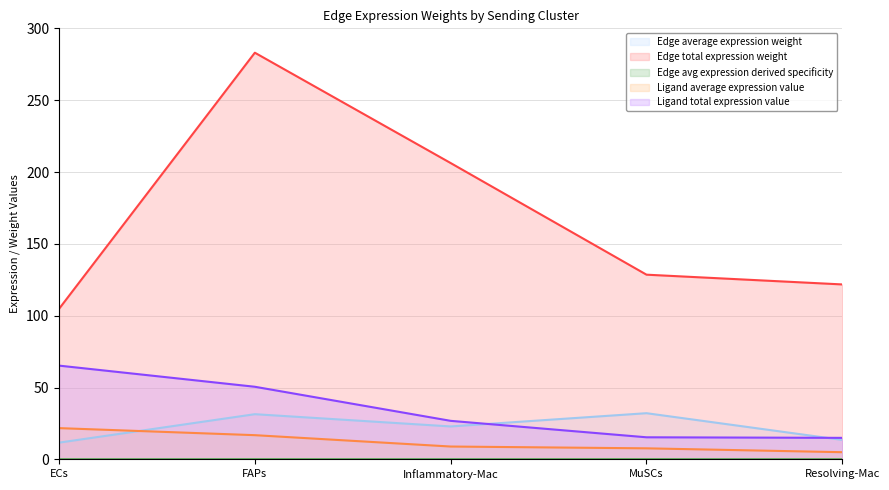

Rank the series at ECs from highest to lowest value.

Edge total expression weight, Ligand total expression value, Ligand average expression value, Edge average expression weight, Edge avg expression derived specificity